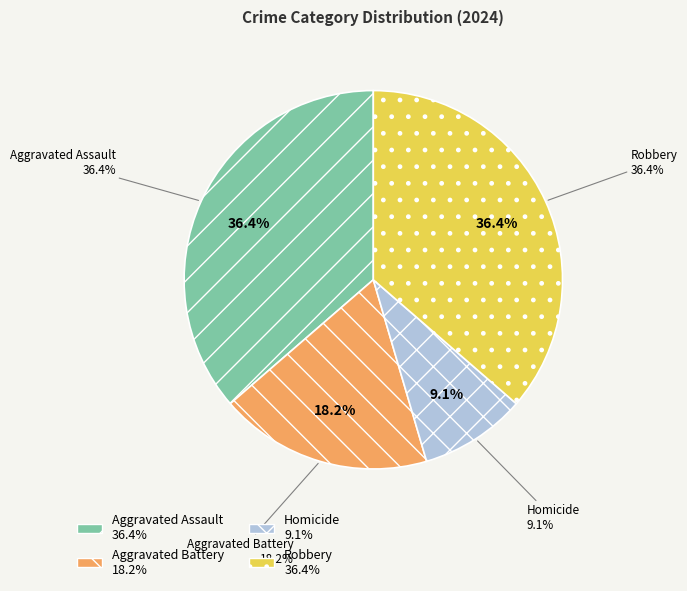

How many segments does this pie chart have?

4